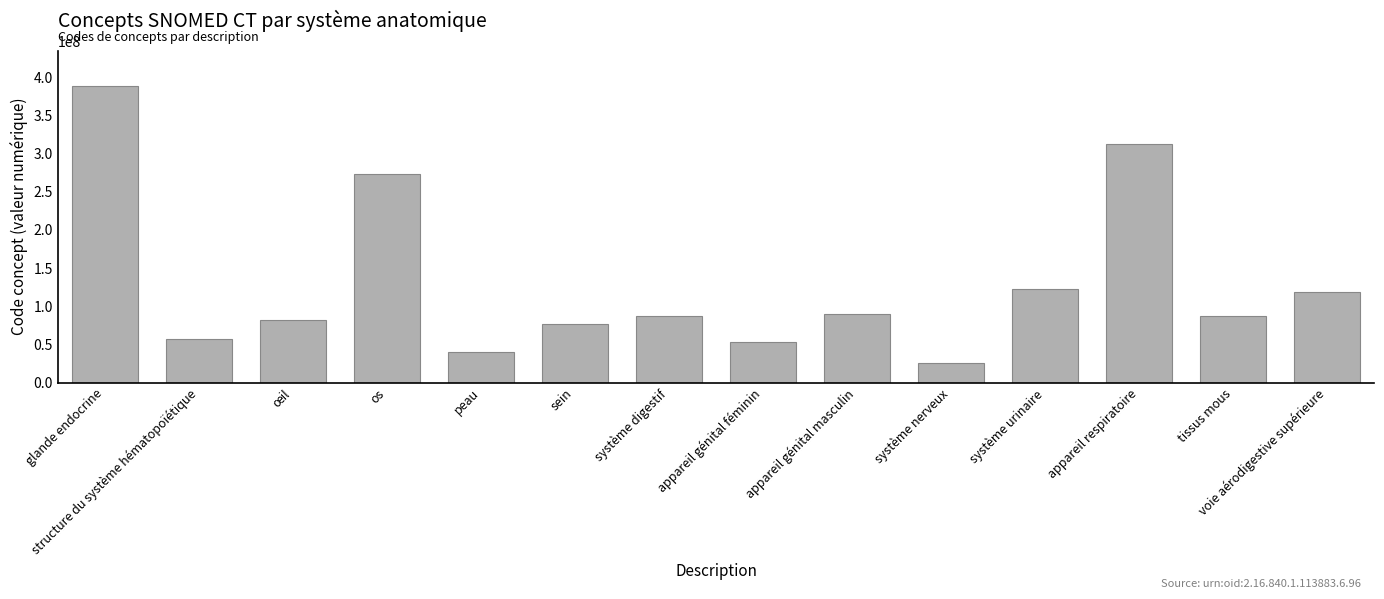

What is the change in value from structure du système hématopoïétique to sein?

+19581000